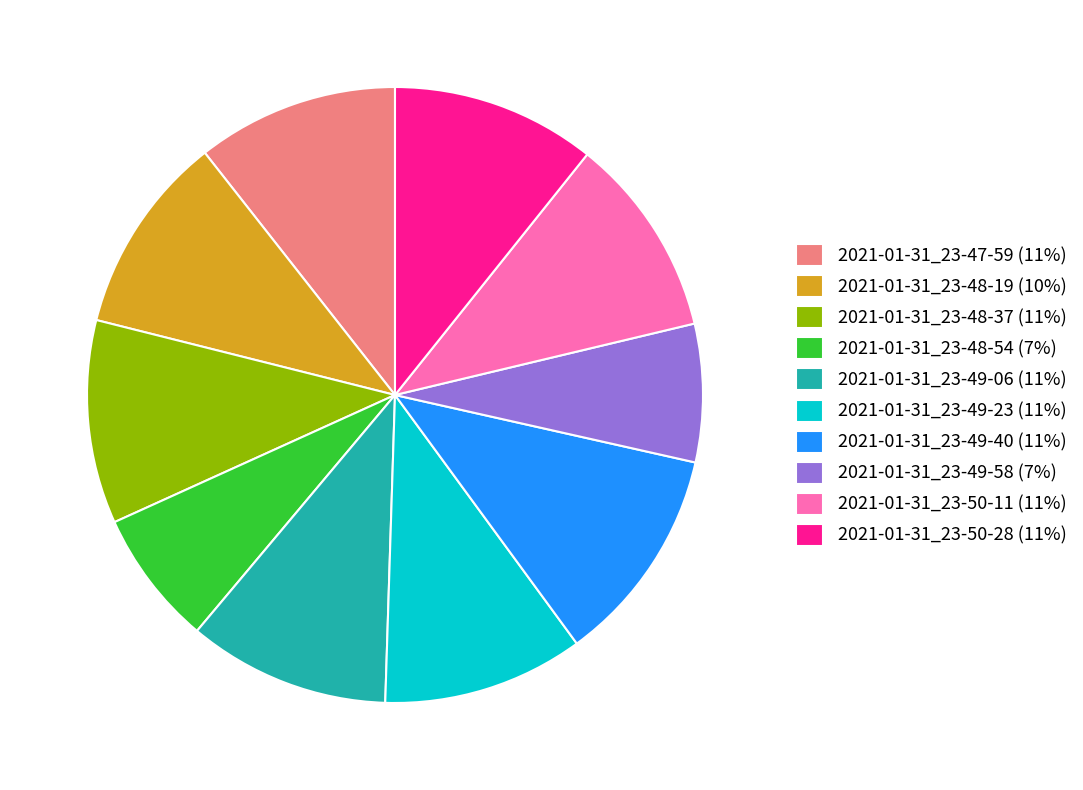

How many slices are in this pie chart?

10